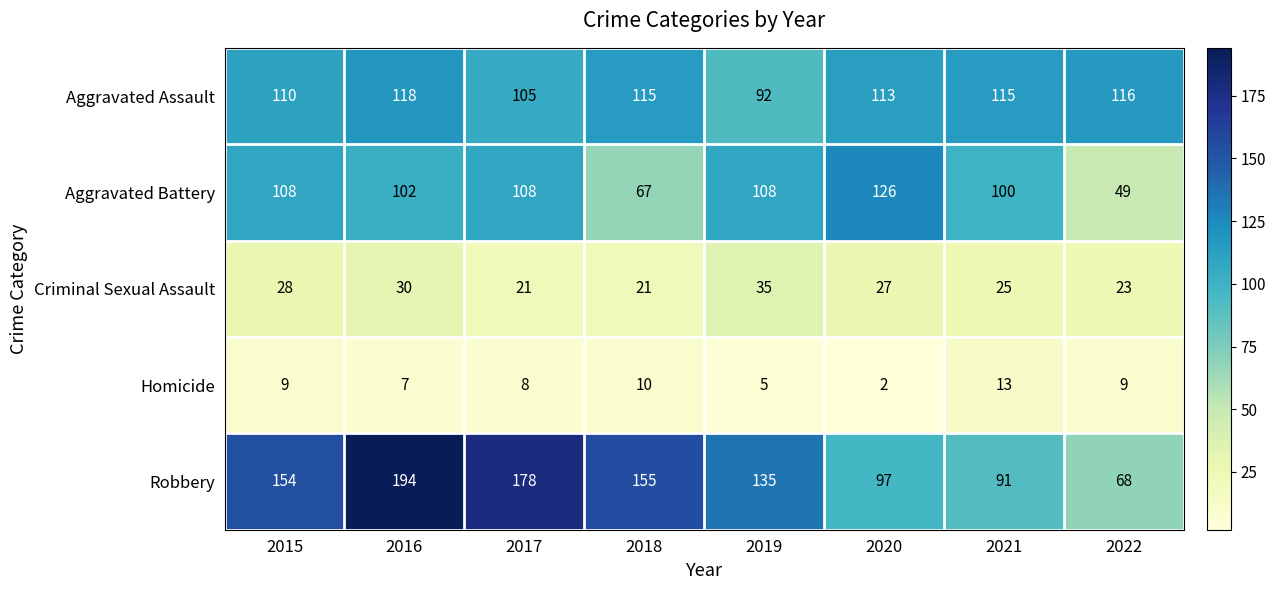

What is the total value across all series at 2016?

451